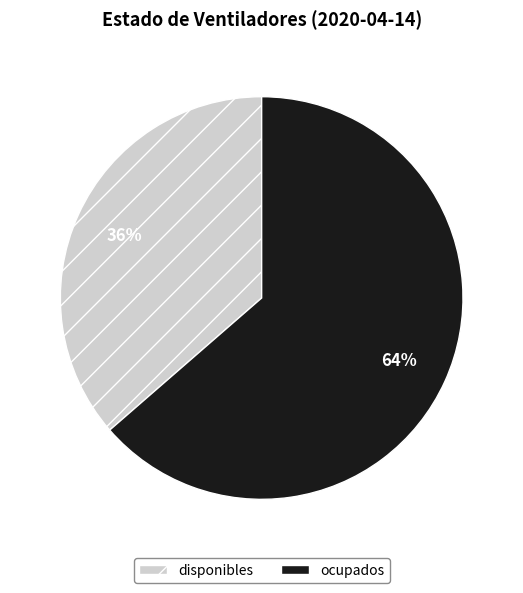

To the nearest percent, what is the combined percentage of ocupados and disponibles?

100%